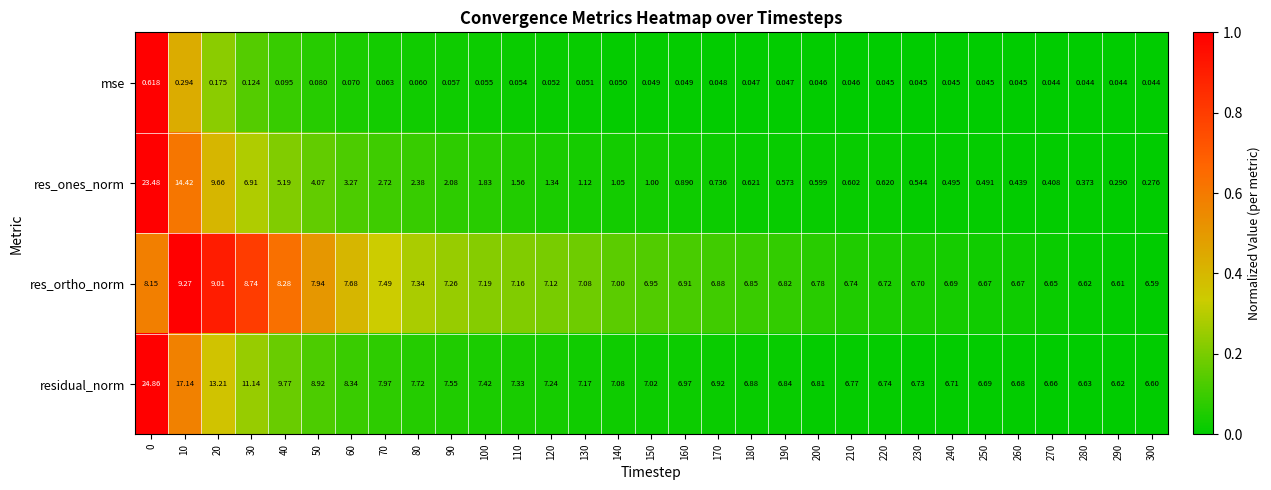

At how many categories does at least one series exceed 0?

31